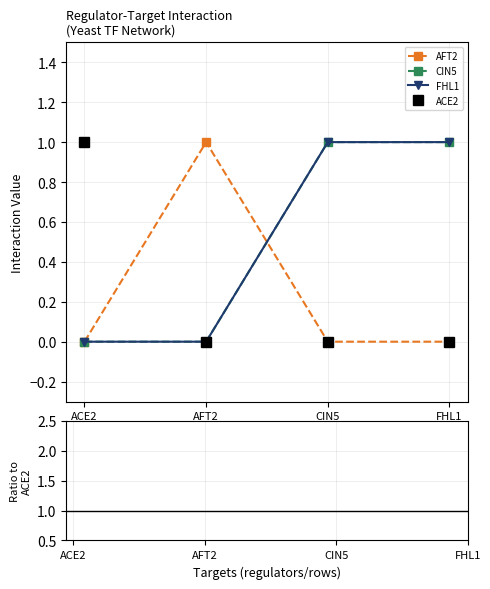

True or false: FHL1 has more than 2 points higher than both neighbors.

False